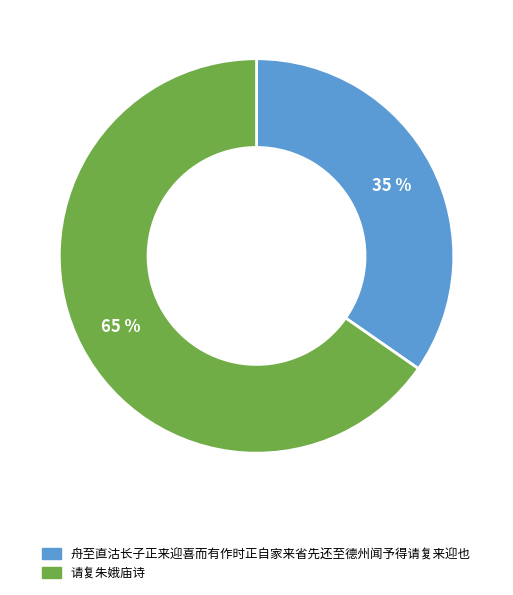

To the nearest percent, what is the combined percentage of 舟至直沽长子正来迎喜而有作时正自家来省先还至德州闻予得请复来迎也 and 请复朱娥庙诗?

100%